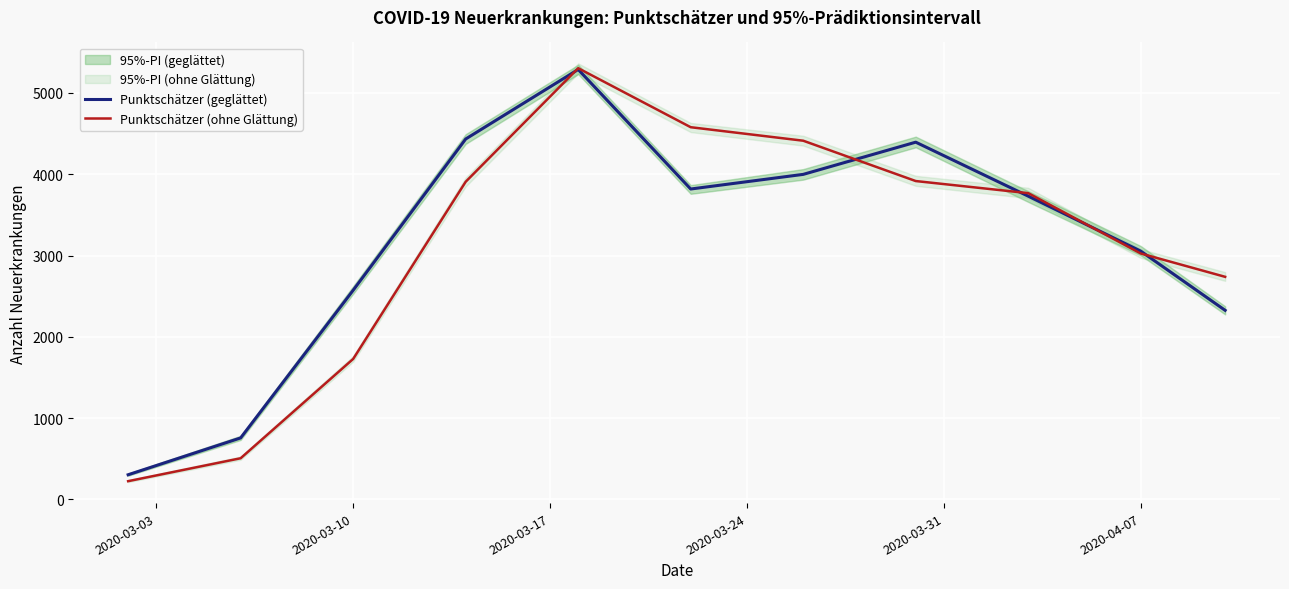

What is the sum of all Punktschätzer (geglättet) values?

34675